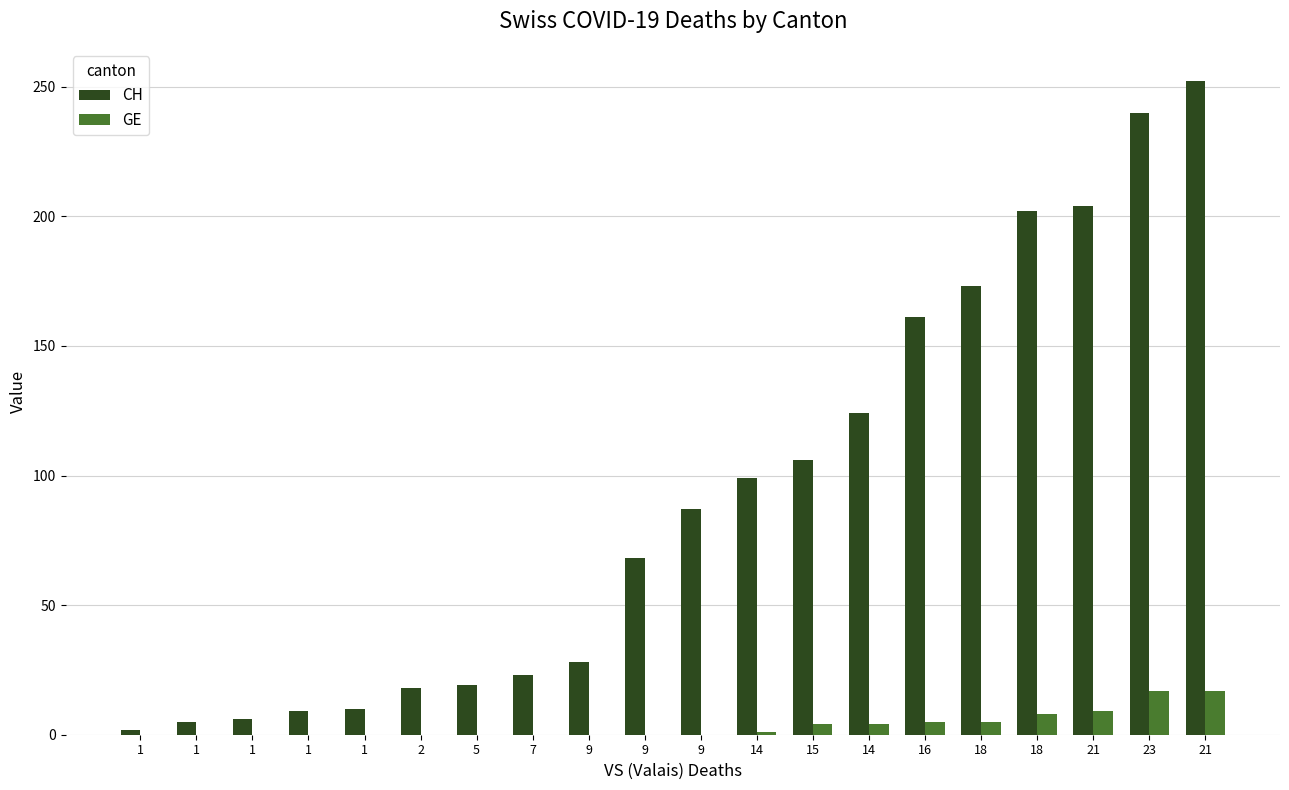

What is the spread (max minus min) of values at 21?

195